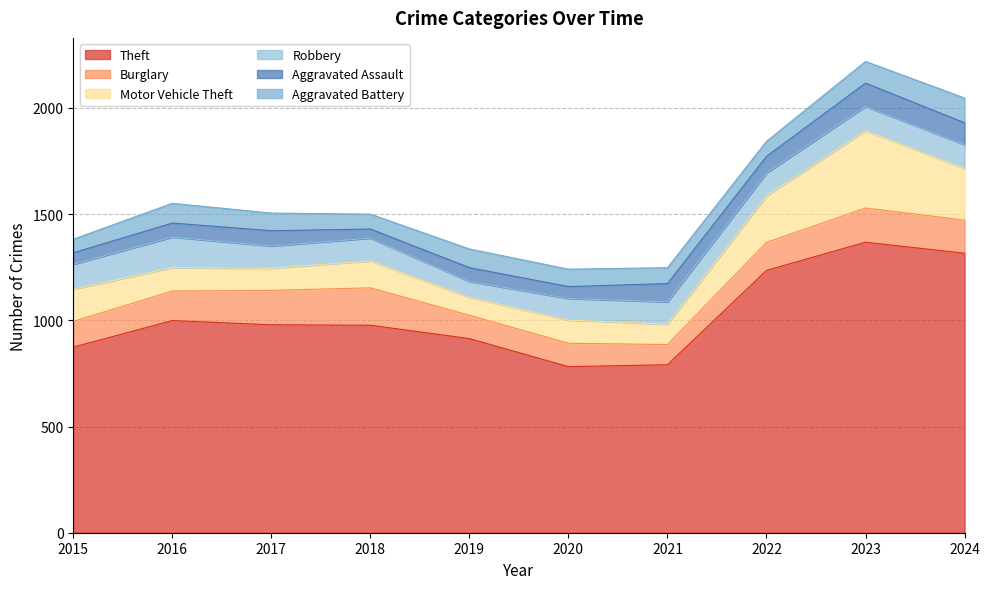

Reading left to right, extract all data points from this chart.

Theft: 874	999	979	977	914	782	791	1235	1368	1316
Burglary: 121	139	162	176	110	110	95	132	161	156
Motor Vehicle Theft: 152	110	104	127	84	109	96	219	364	243
Robbery: 117	144	105	107	75	102	105	108	114	112
Aggravated Assault: 54	66	72	43	65	56	86	78	110	103
Aggravated Battery: 64	93	83	70	88	82	75	71	102	117